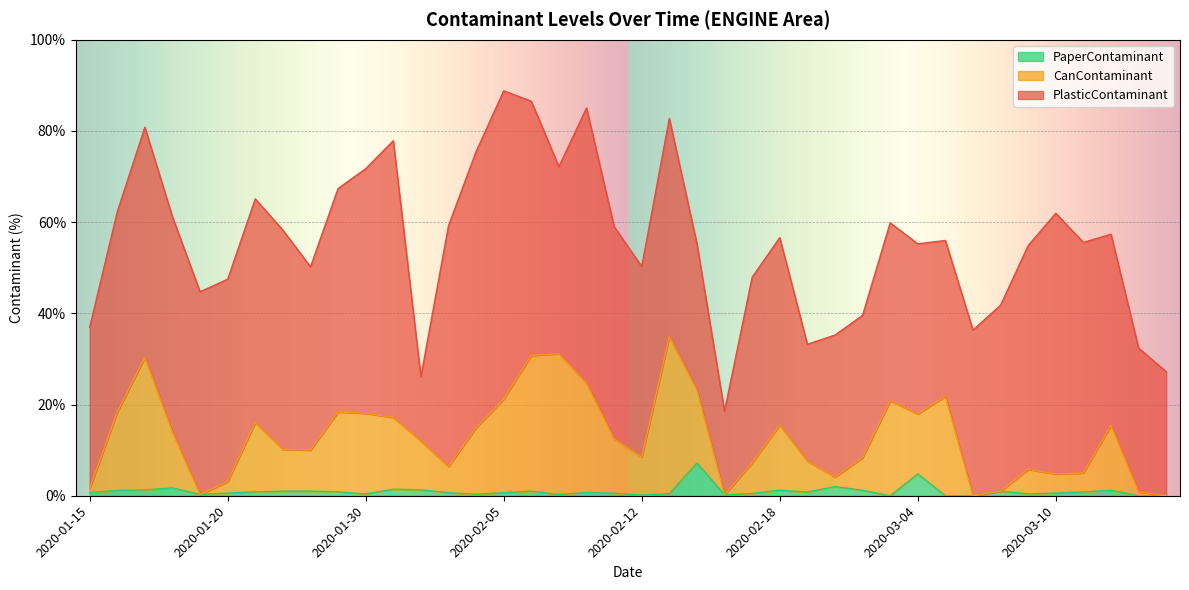

What is the highest value of the PaperContaminant series?

7.2